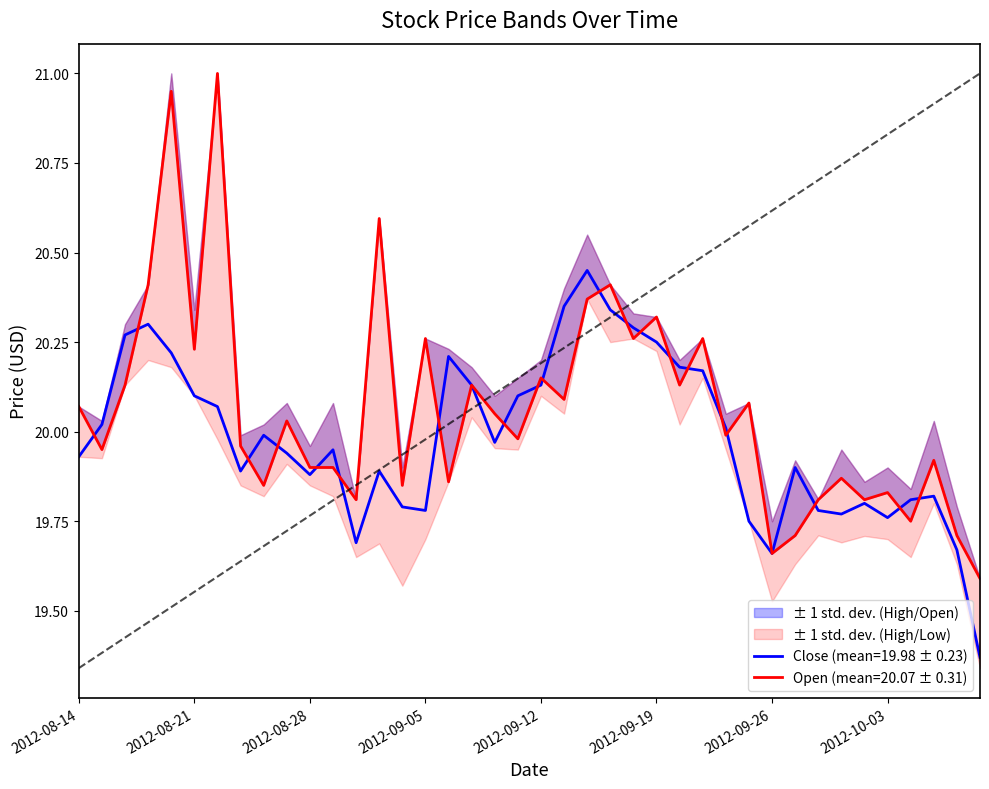

What is the greatest value displayed?

21.0